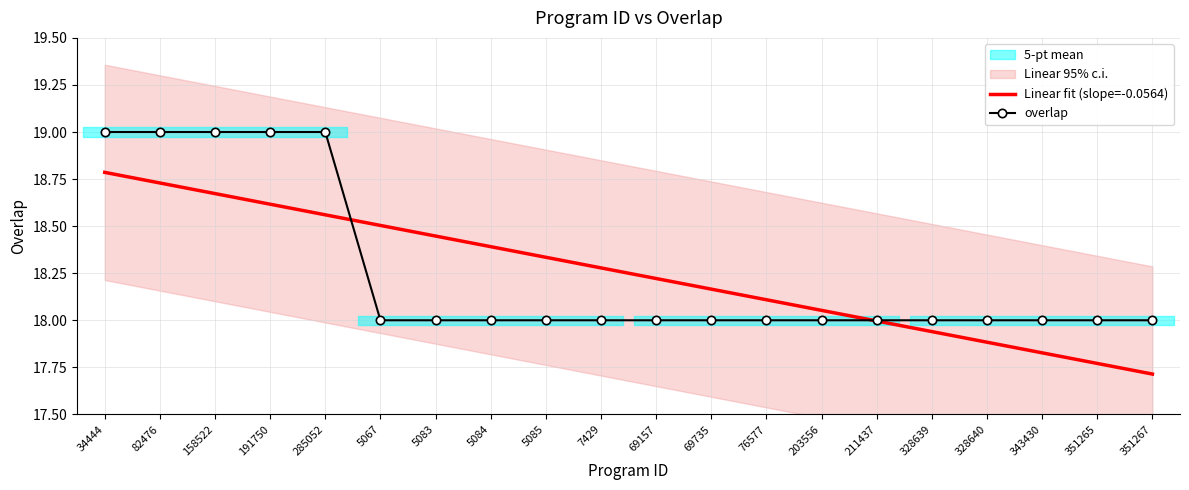

At how many categories does at least one series exceed 18?

14